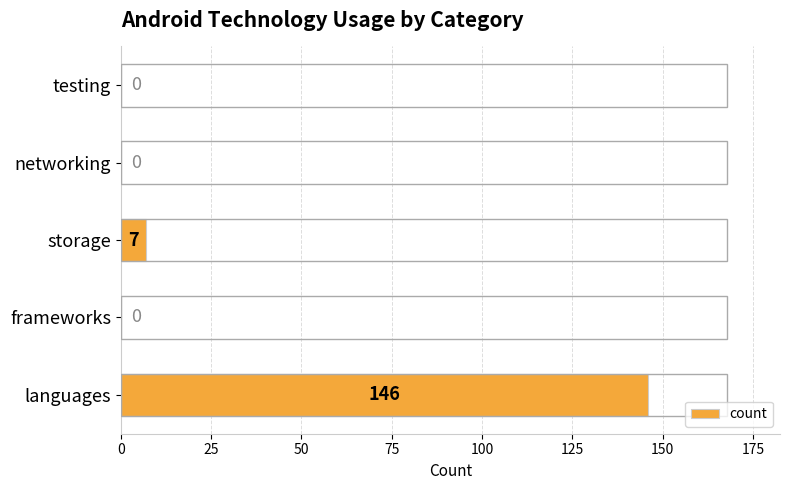

What is the sum of the values at languages and storage?

153